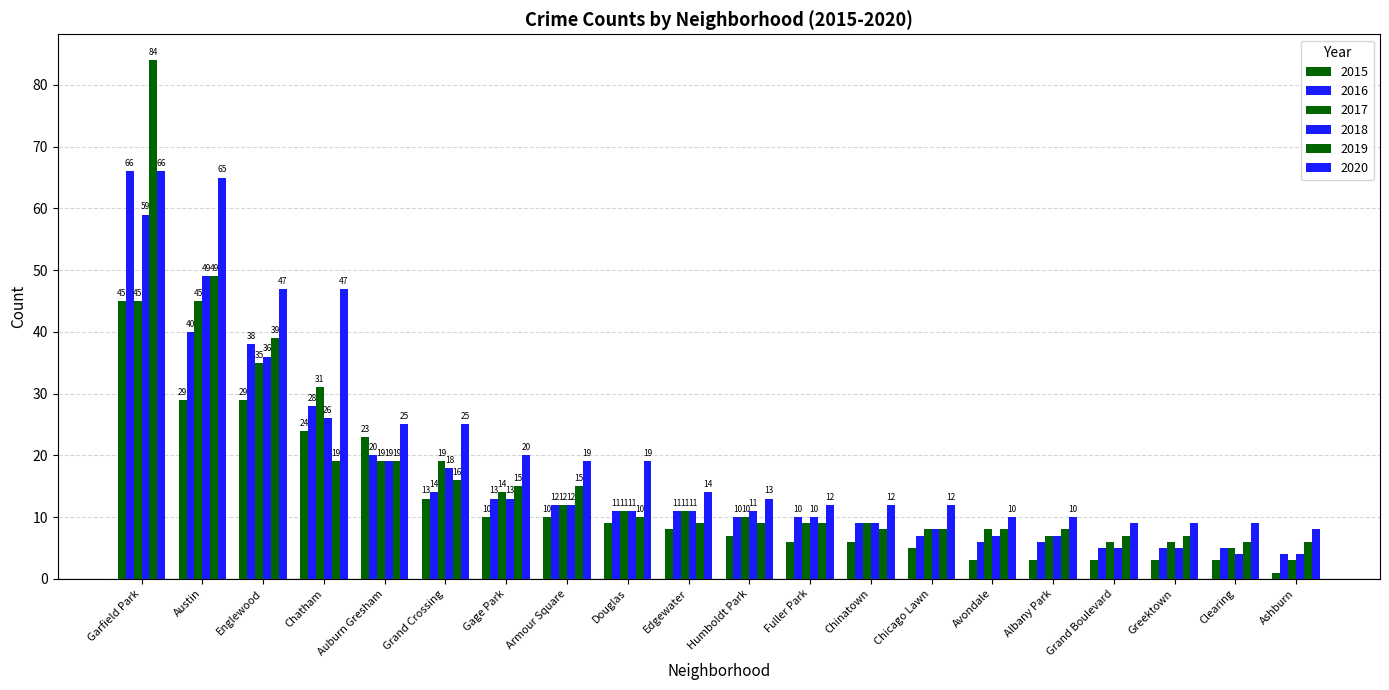

Where is 2020 nearest to the value 37?

Englewood